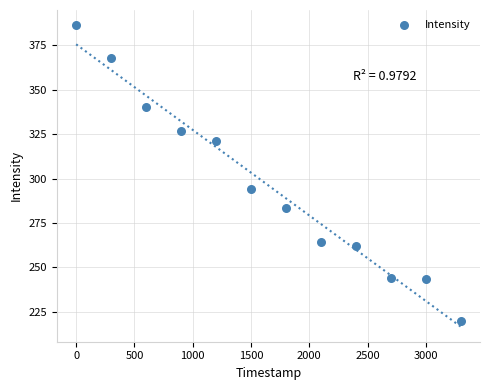

What is the average Y value?

296.1